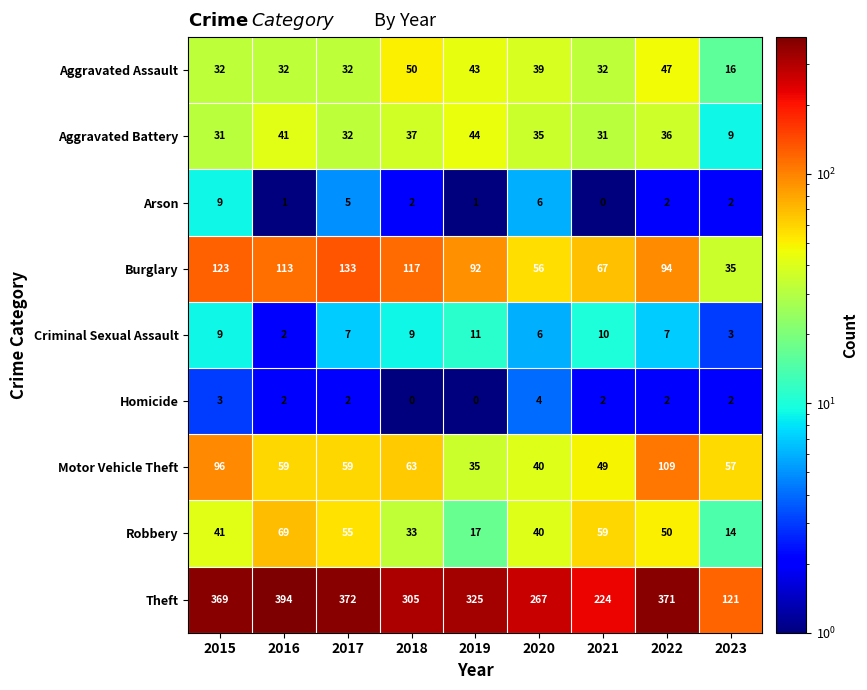

What is the sum of the Burglary values at 2021 and 2022?

161